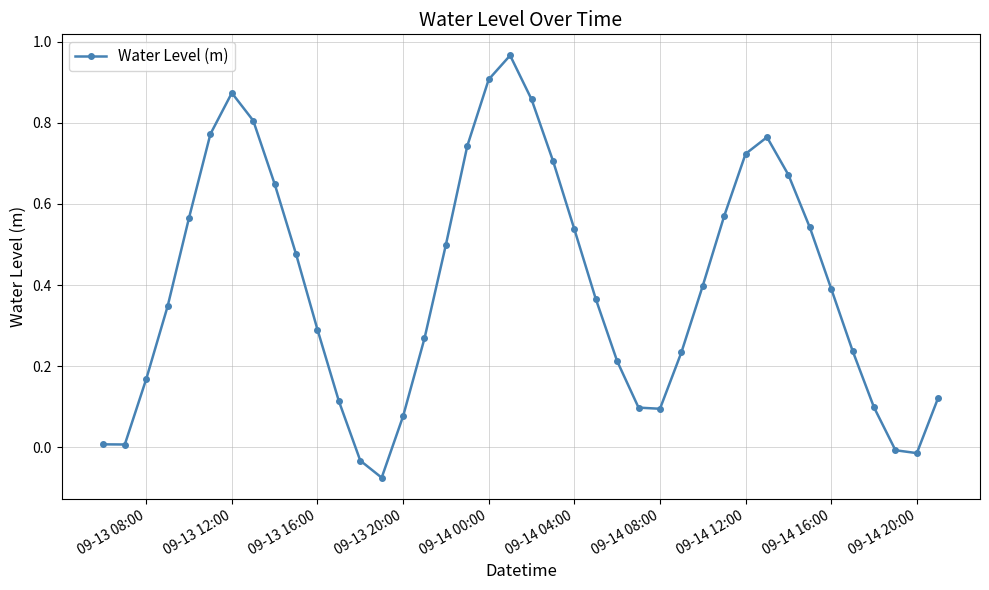

How many values are above zero?

36